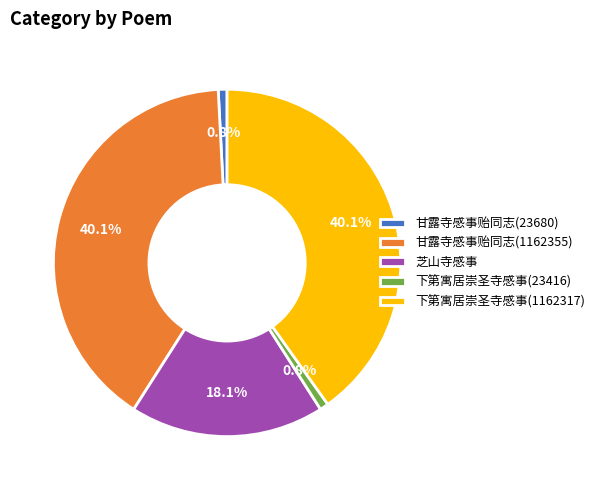

Is it true that 甘露寺感事贻同志(1162355) is 34% of the pie?

False